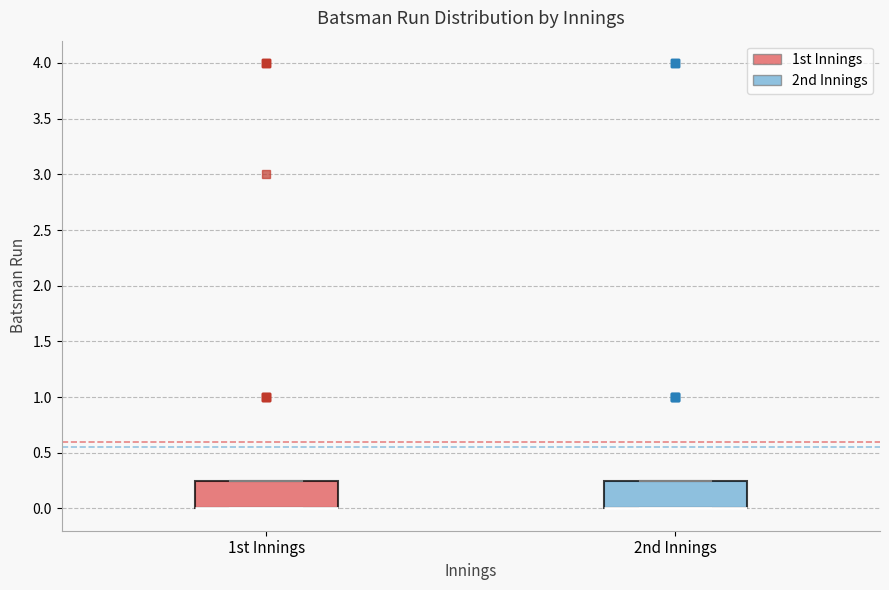

Reading left to right, read every box against the y-axis: the position of its median line, the range the box covers, and the ends of its whiskers. The values are not printed on the chart, so give them approximately, as read against the axis.

1st Innings: median 0.00 (drawn on the box's lower edge), box 0.00 to 0.25, whiskers 0.00 to 0.25
2nd Innings: median 0.00 (drawn on the box's lower edge), box 0.00 to 0.25, whiskers 0.00 to 0.25